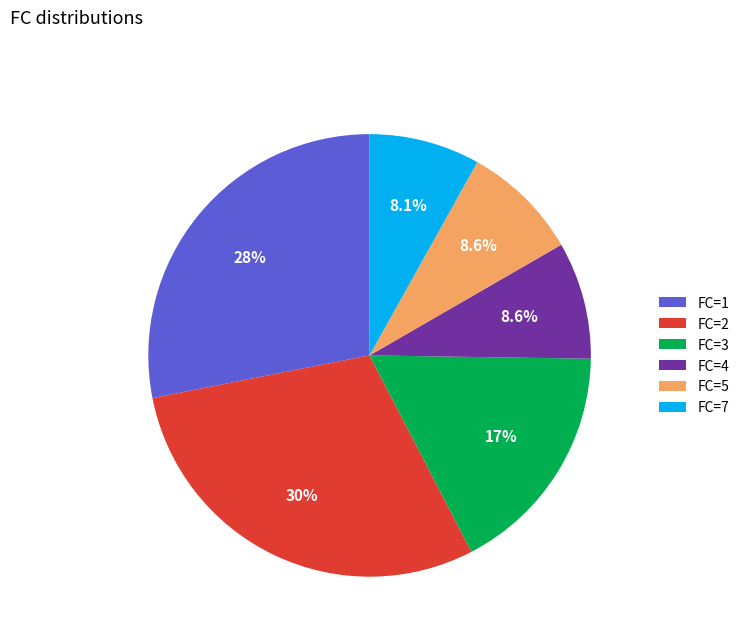

Combined, do FC=7 and FC=4 account for over 50%?

No